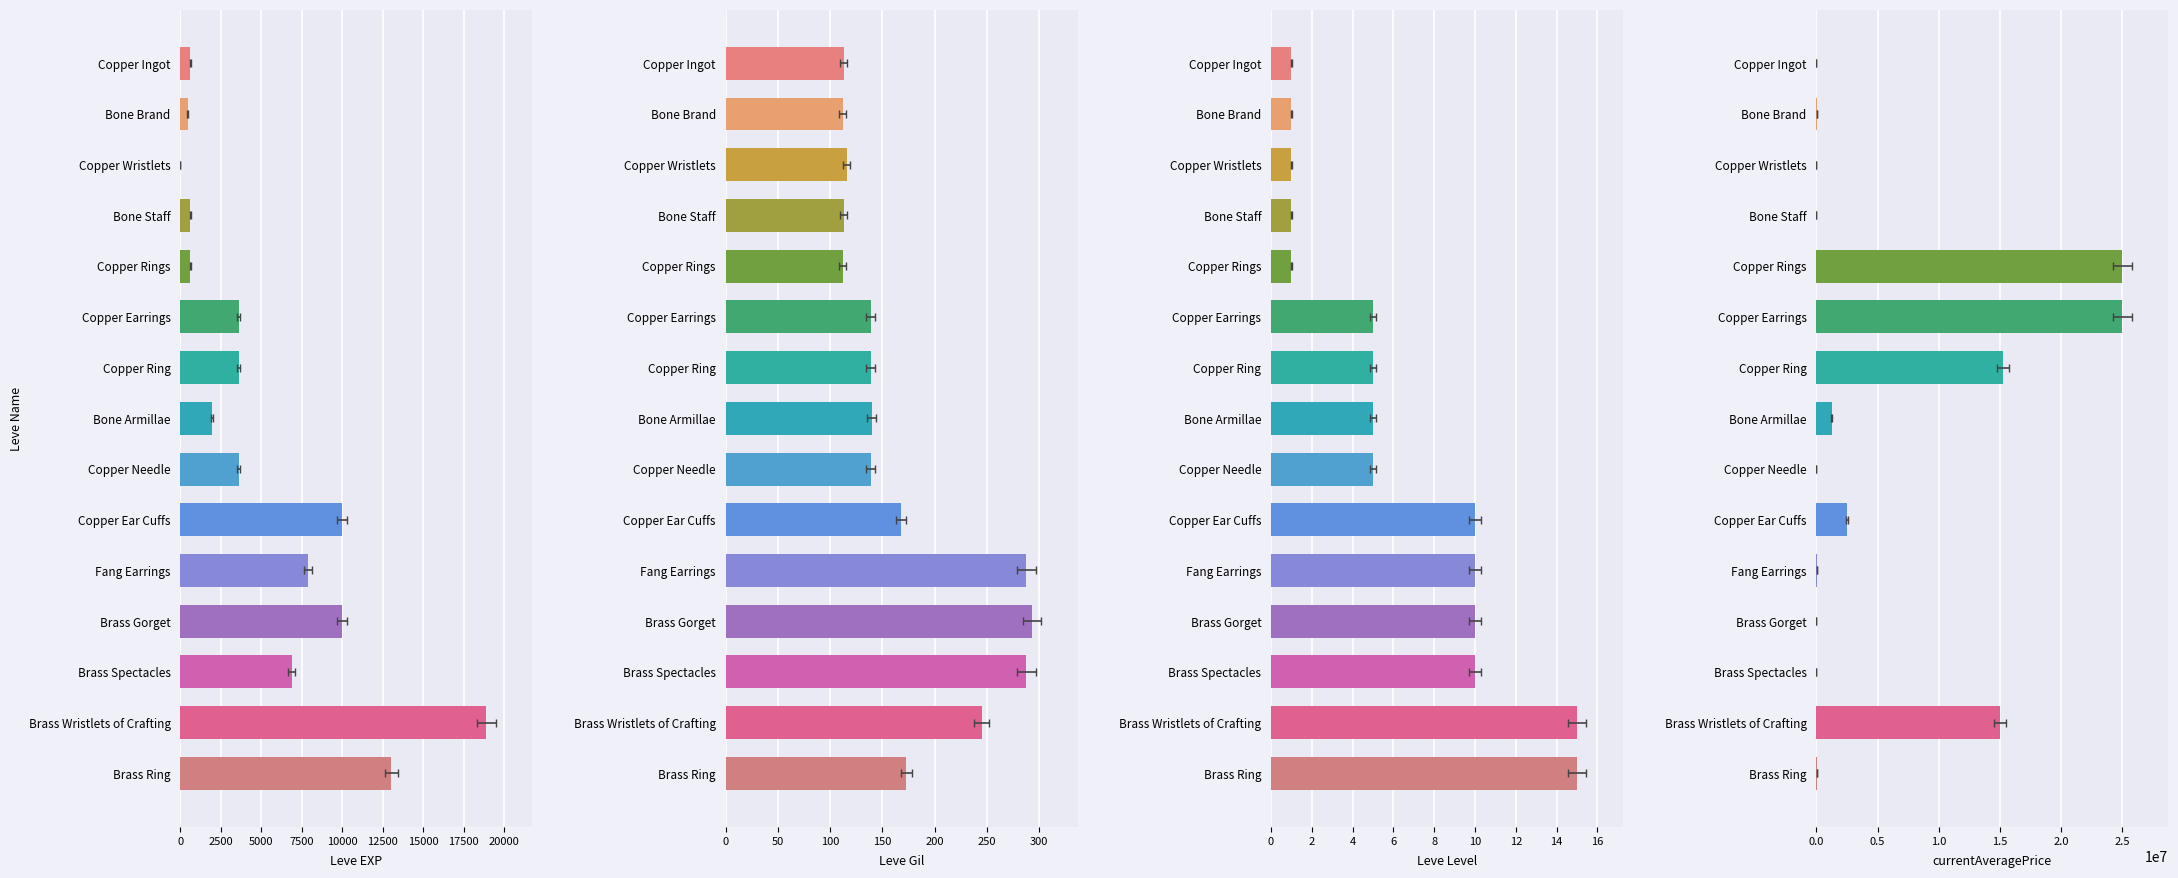

Reading left to right, what are all the values shown in this chart?

Leve EXP: 630	450	1	630	630	3600	3600	1980	3600	9990	7880	9990	6880	18910	13040
Leve Gil: 113	112	116	113	112	139	139	140	139	168	288	293	288	245	173
Leve Level: 1	1	1	1	1	5	5	5	5	10	10	10	10	15	15
currentAveragePrice: 132	30000	4250	10000	25000000	25000000	15250000	1261075	5	2503333	20350	0	200	15000000	16001